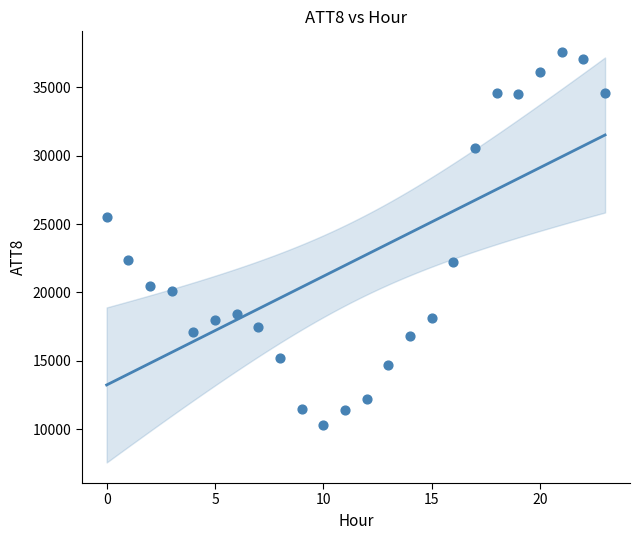

What is the range of Y values (max minus min)?

27300